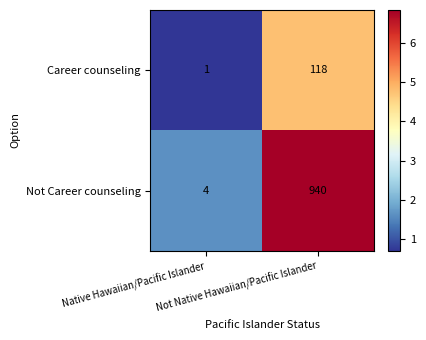

Which series has the largest total across all categories?

Not Career counseling